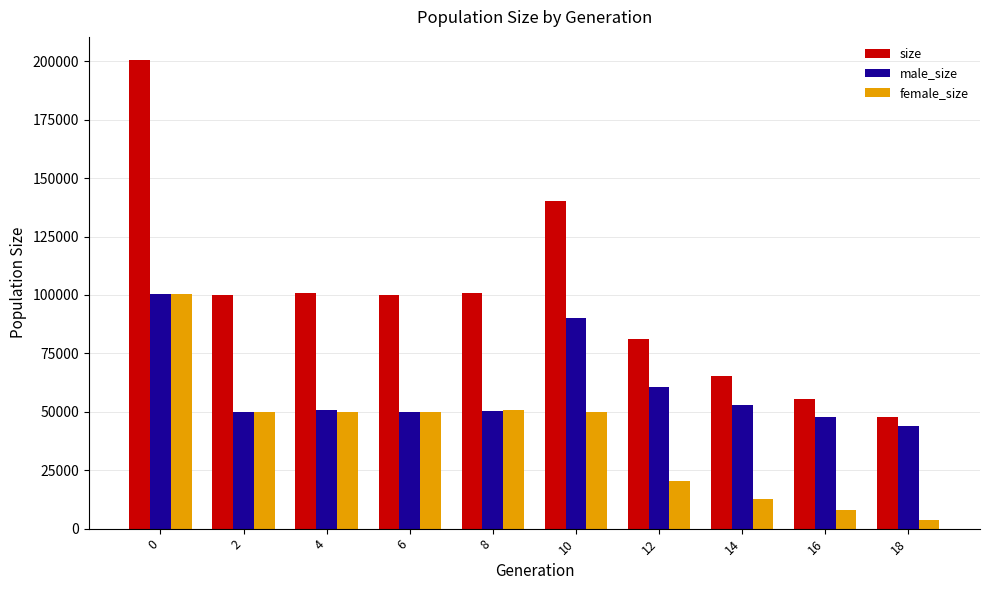

The size series shows 81104 at 12. True or false?

True